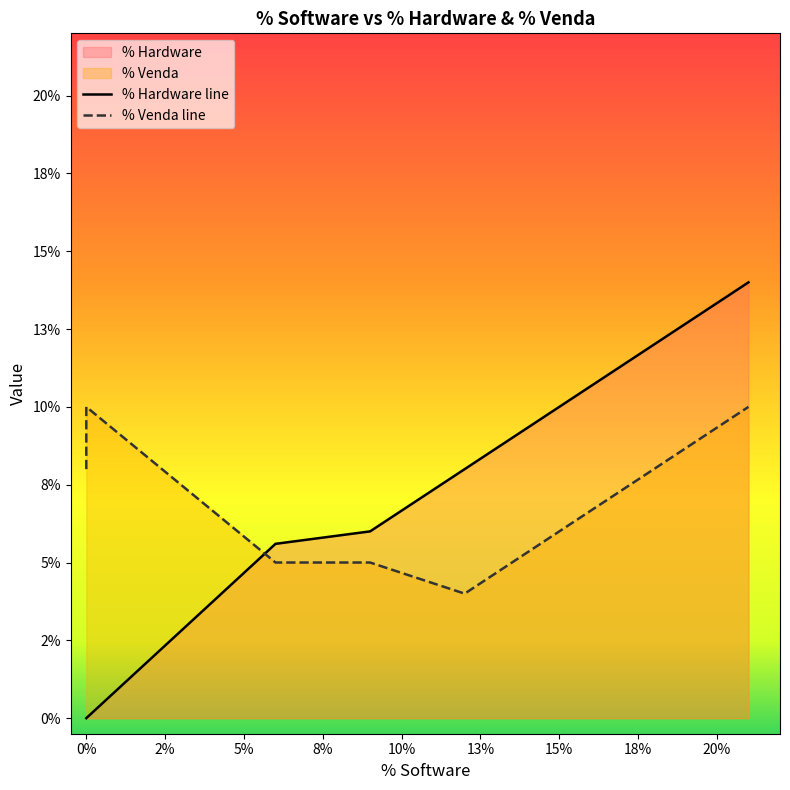

Which series has the widest spread of values?

% Hardware